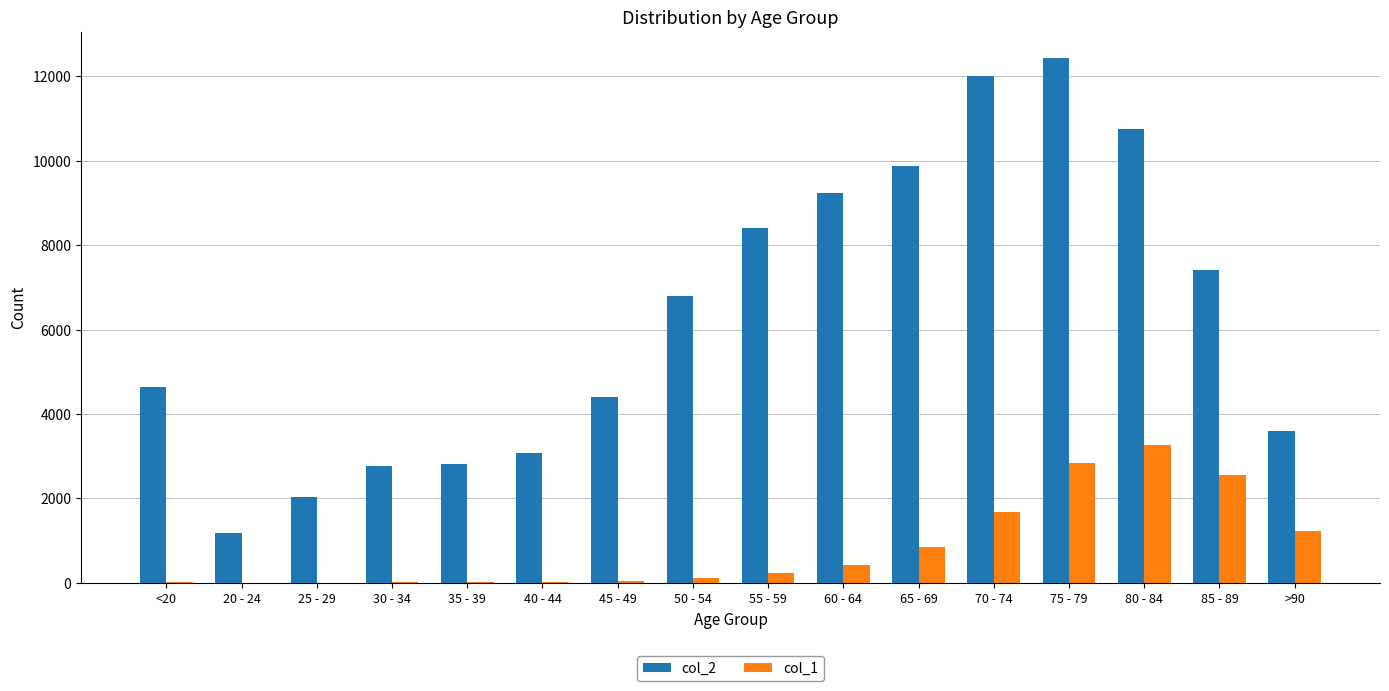

Which series has the largest total across all categories?

col_2